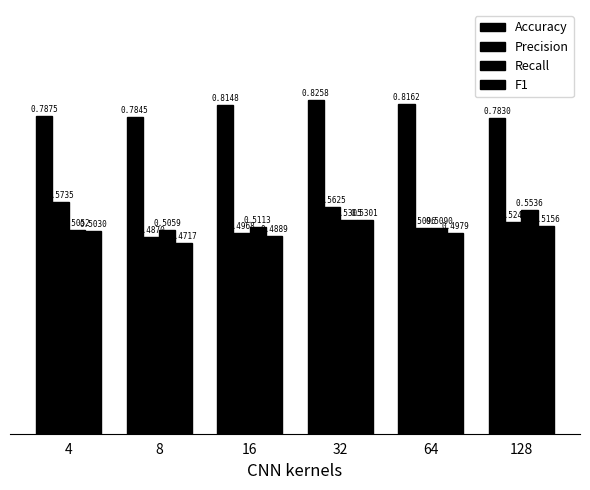

What is the sum of the F1 values at 8 and 16?

1.0